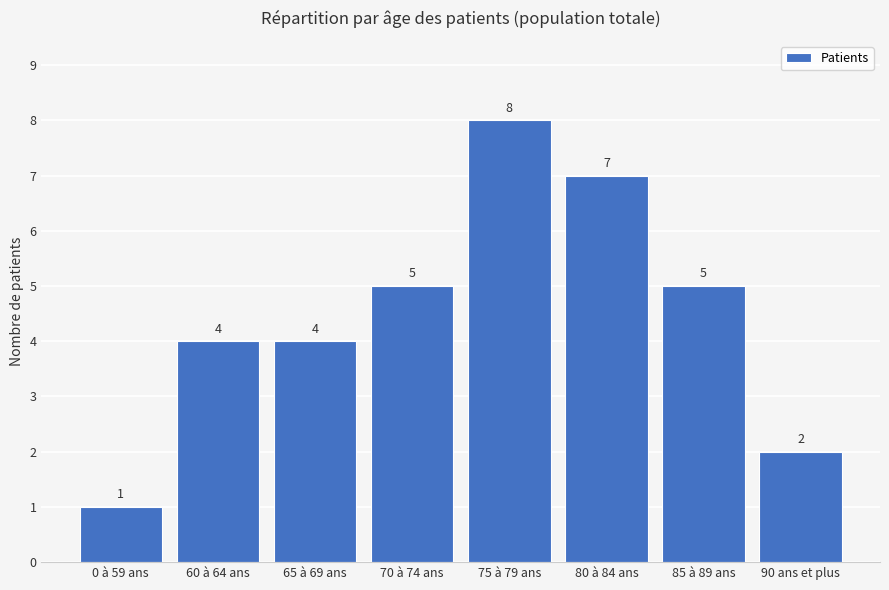

The value at 85 à 89 ans is 1. True or false?

False